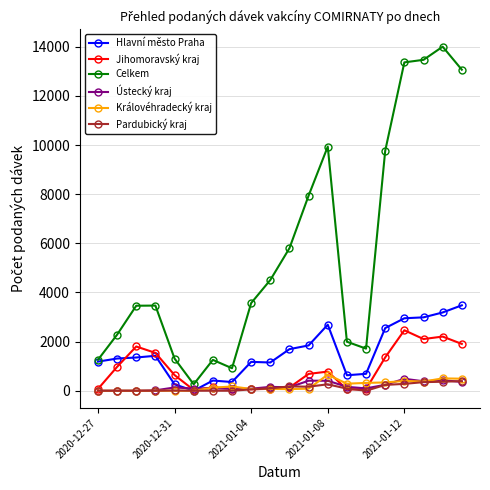

Which series has the largest total across all categories?

Celkem